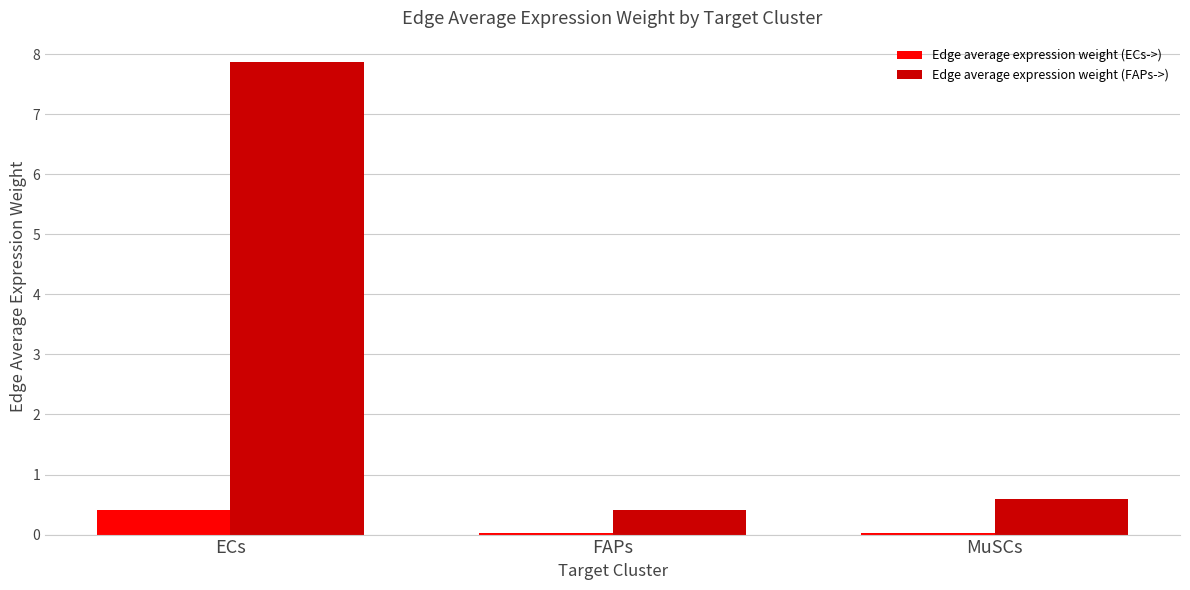

Which category has the highest value across all series?

ECs